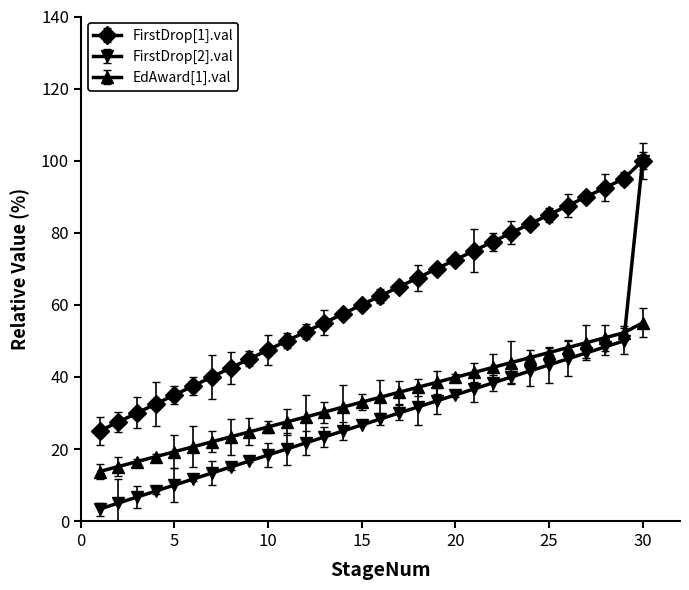

Which series has the largest total across all categories?

FirstDrop[1].val